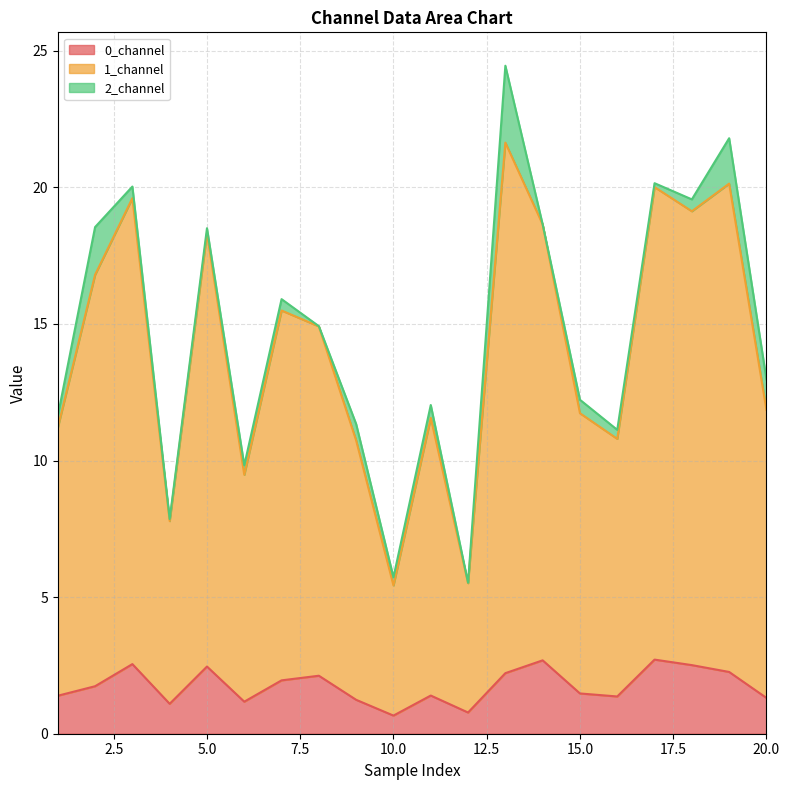

What is the lowest value of the 0_channel series?

0.7